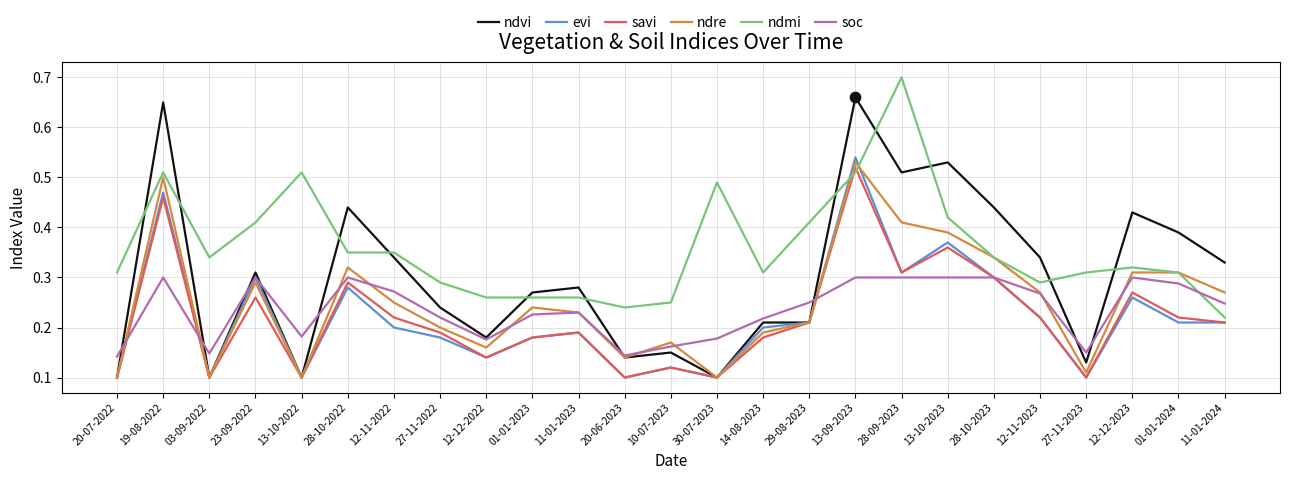

What are all the series names shown in the legend?

ndvi, evi, savi, ndre, ndmi, soc